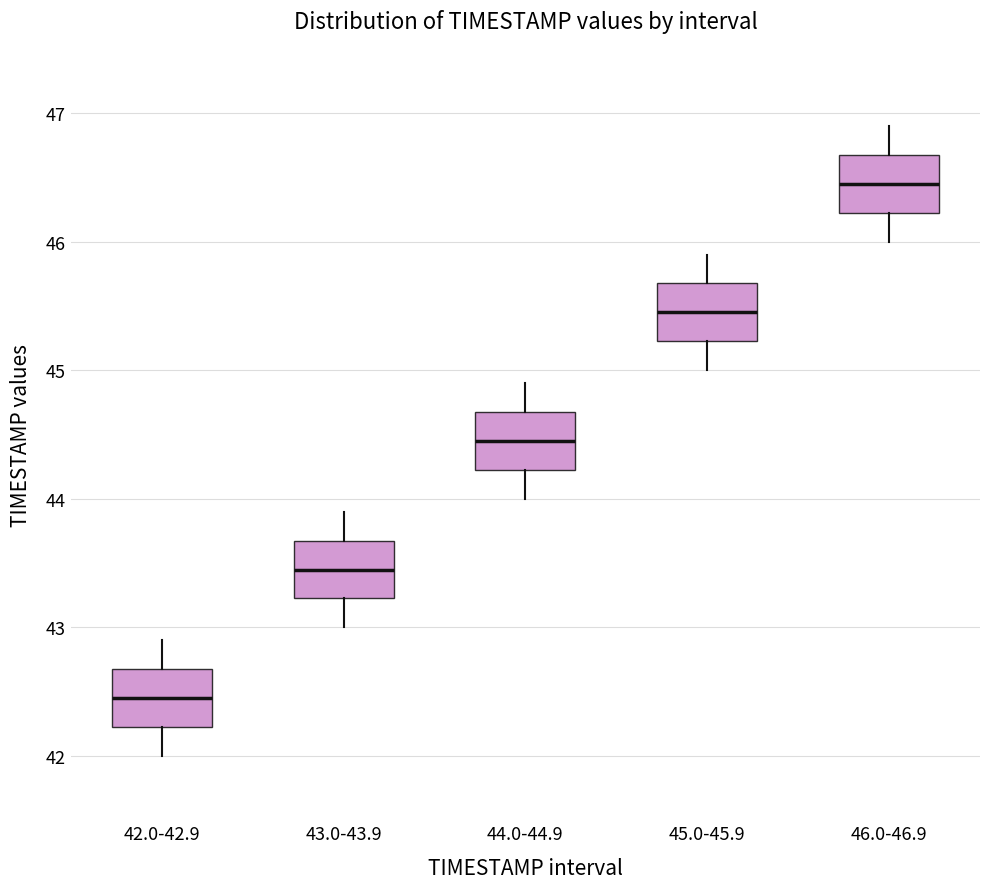

Reading left to right, read every box against the y-axis: the position of its median line, the range the box covers, and the ends of its whiskers. The values are not printed on the chart, so give them approximately, as read against the axis.

42.0-42.9: median 42.5, box 42.2 to 42.7, whiskers 42.0 to 42.9
43.0-43.9: median 43.5, box 43.2 to 43.7, whiskers 43.0 to 43.9
44.0-44.9: median 44.5, box 44.2 to 44.7, whiskers 44.0 to 44.9
45.0-45.9: median 45.5, box 45.2 to 45.7, whiskers 45.0 to 45.9
46.0-46.9: median 46.5, box 46.2 to 46.7, whiskers 46.0 to 46.9